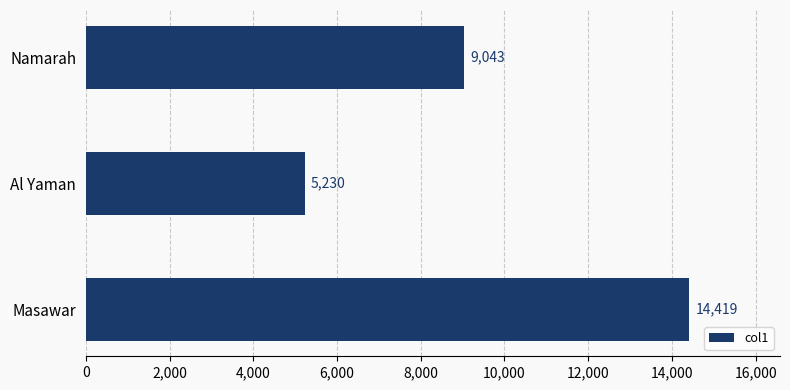

What is the value of the 3rd bar from the top?

14419